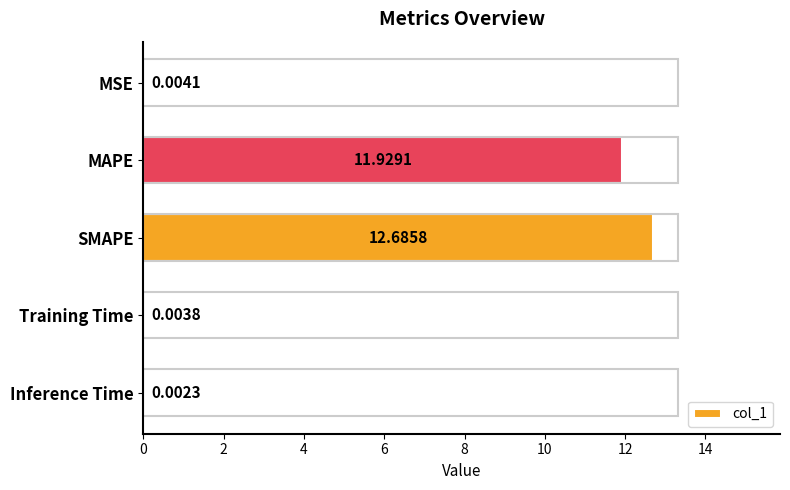

Where is the data nearest to the value 6?

MAPE